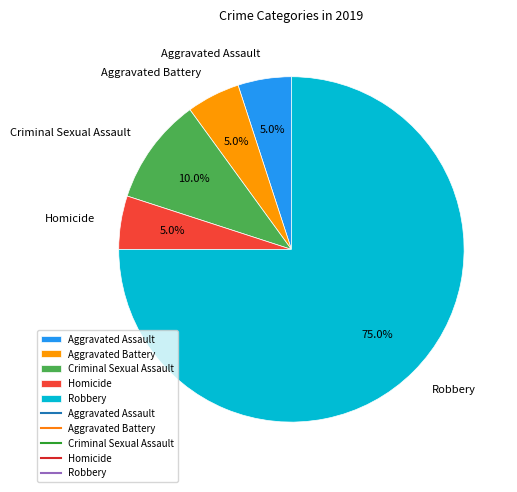

The Aggravated Battery slice represents 5% of the pie. True or false?

True